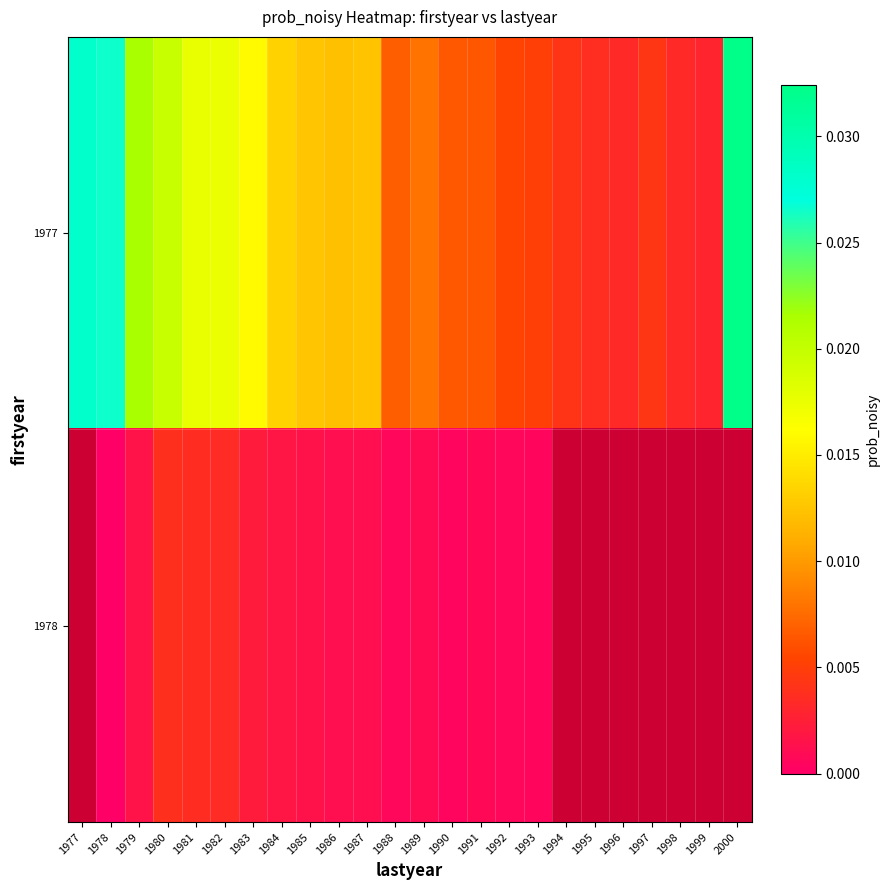

At which label does 1978 reach its minimum?

1977